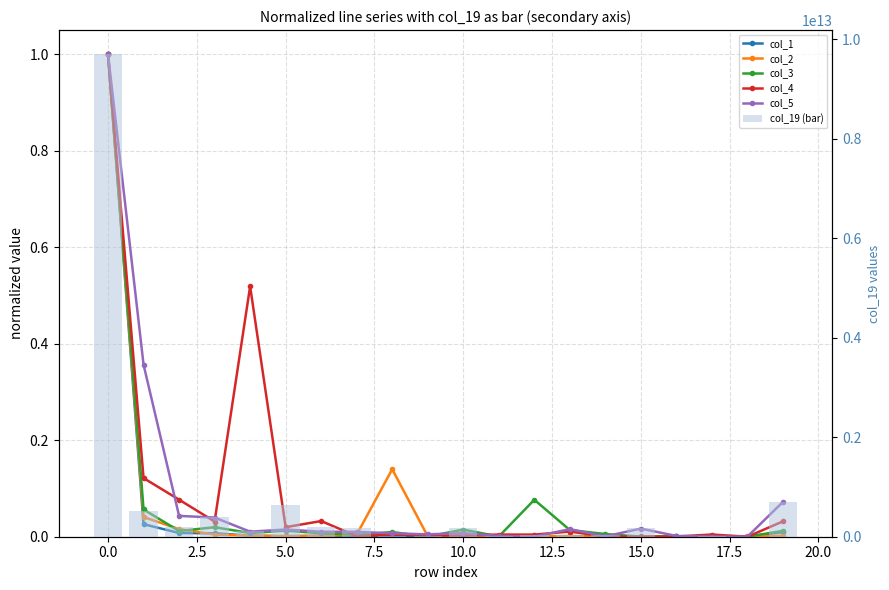

What is the label of the 18th bar from the left?

17